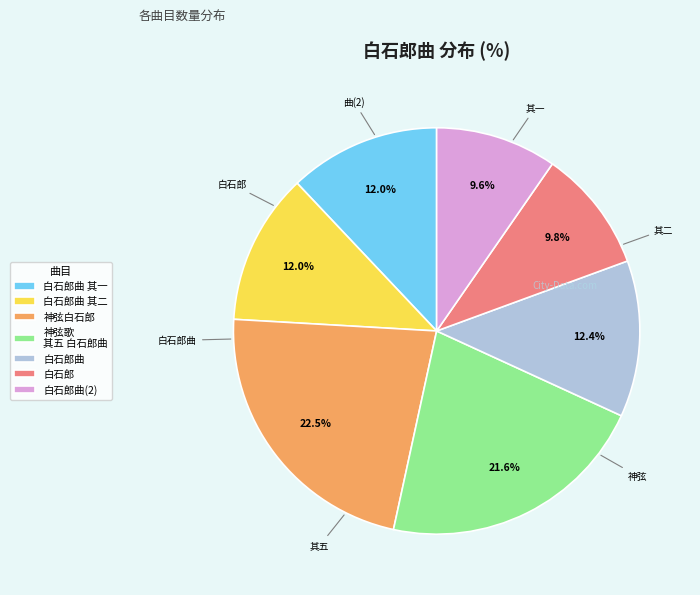

Between 白石郎 and 白石郎曲 其二, which is larger?

白石郎曲 其二